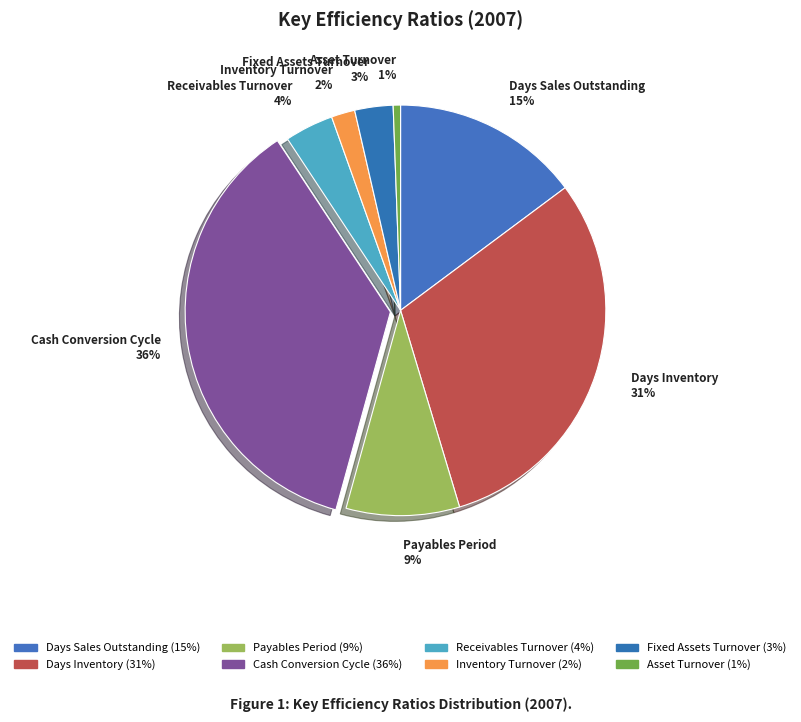

Count the number of slices in the pie.

8